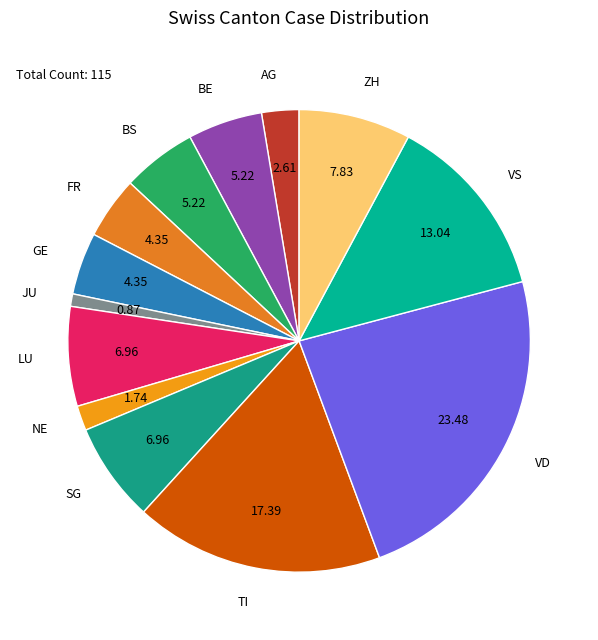

How many segments does this pie chart have?

13